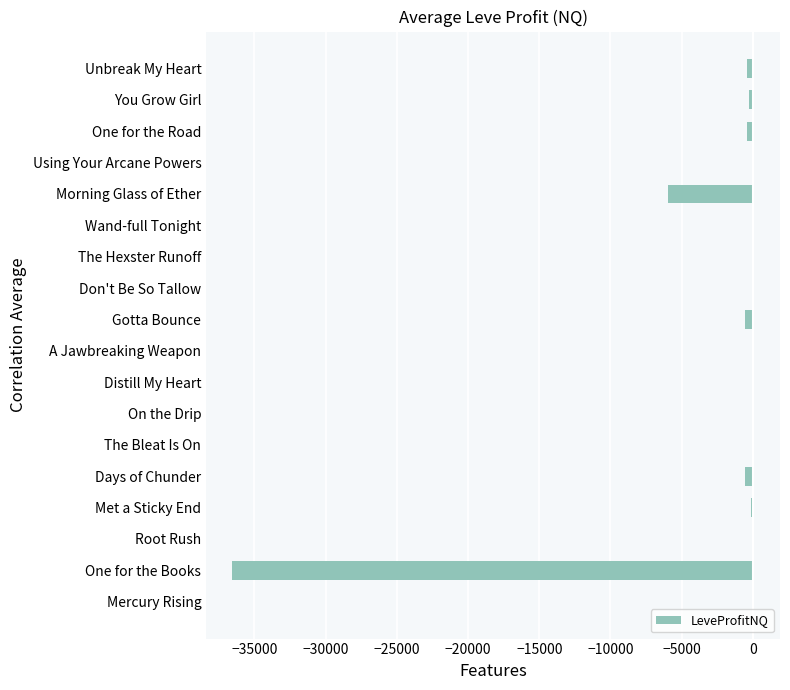

Are the bars horizontal?

Yes